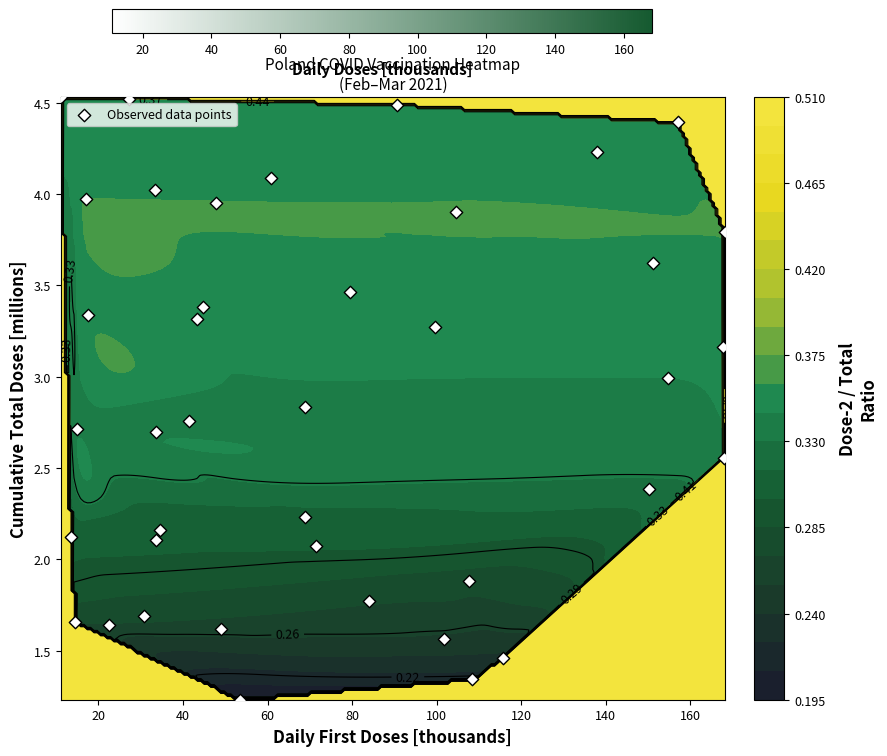

What is the minimum value shown in the chart?

1.2